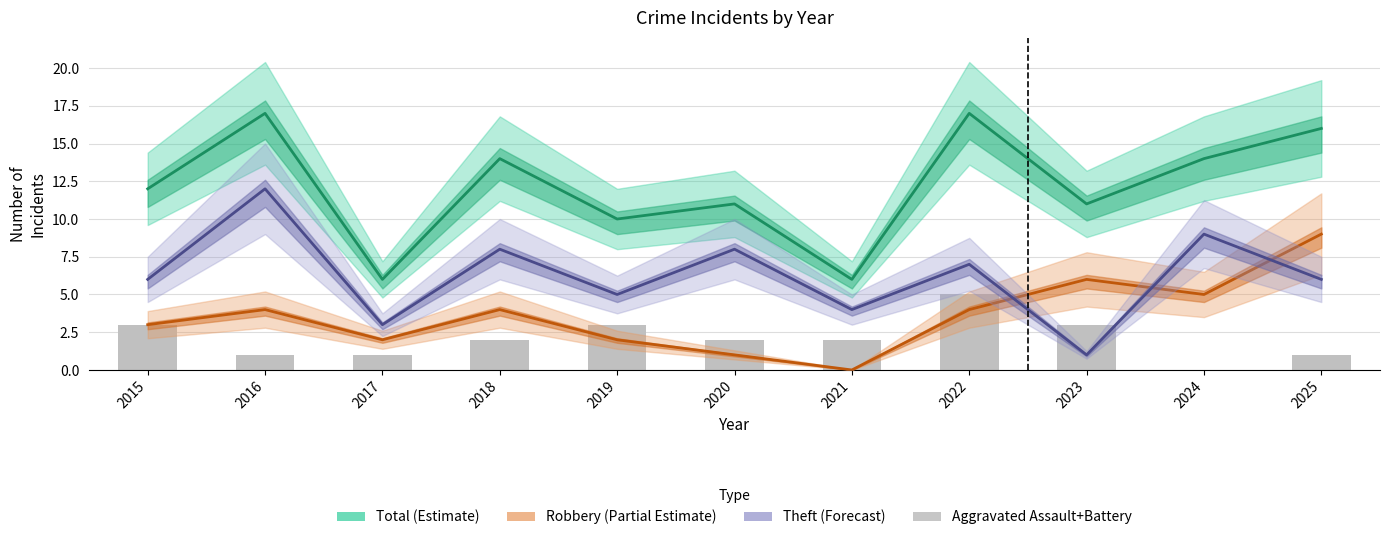

Is it true that Aggravated Assault+Battery equals 0 at 2016?

False